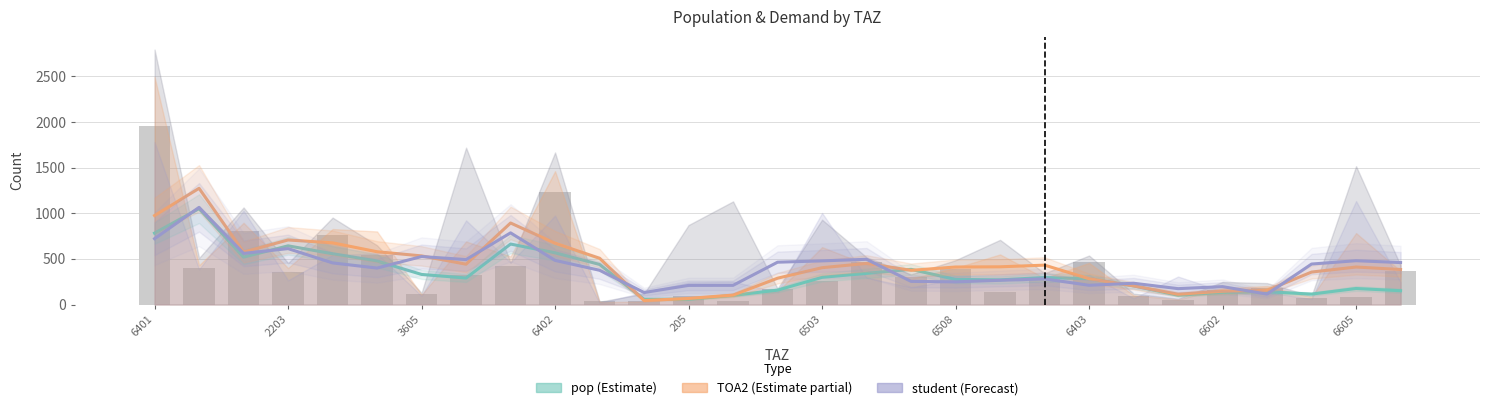

What is the difference between the maximum and second lowest values in the student (scaled) series?

933.3